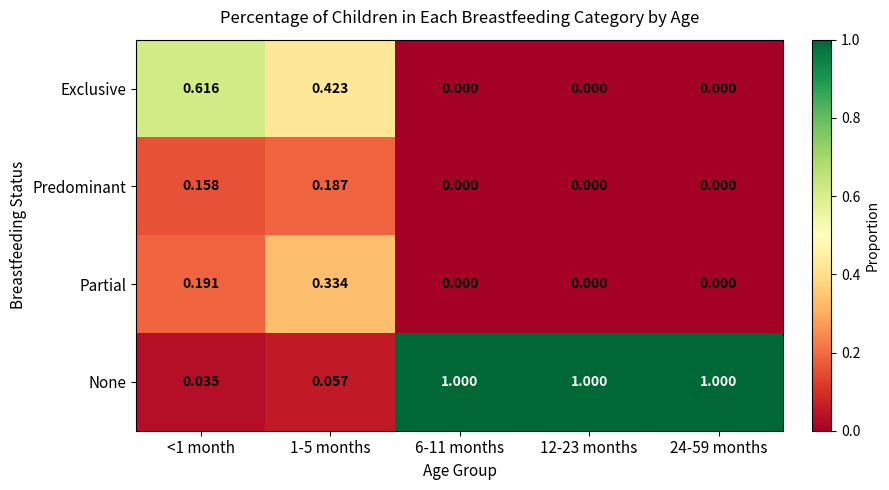

Which series has the largest total across all categories?

None